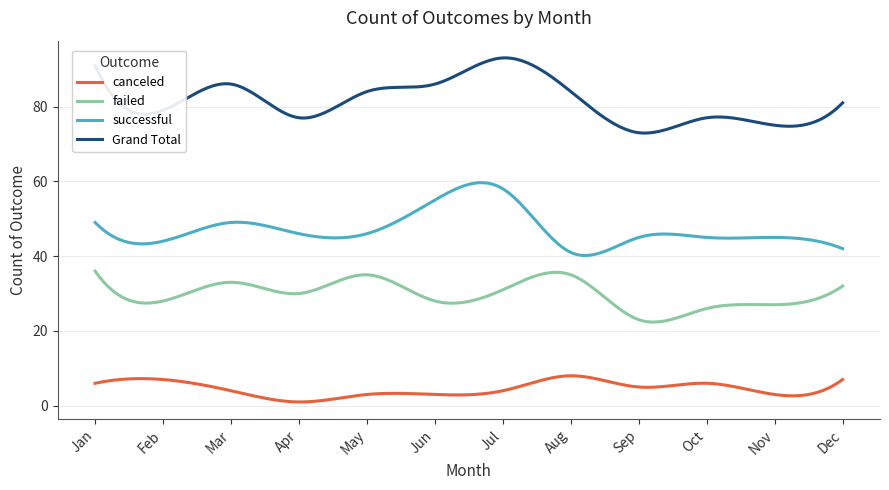

True or false: Grand Total and successful intersect in this chart.

False